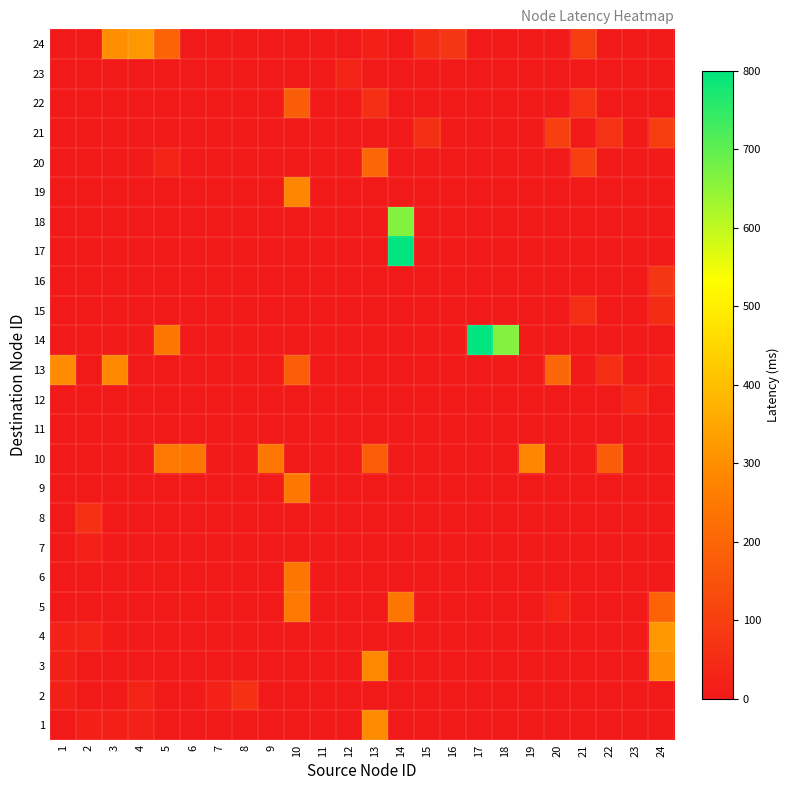

Reading left to right, list all the values displayed in this chart.

1: 1=-1.0	2=18.9	3=19.6	4=22.2	5=-1.0	6=-1.0	7=-1.0	8=-1.0	9=-1.0	10=-1.0	11=-1.0	12=-1.0	13=294.6	14=-1.0	15=-1.0	16=-1.0	17=-1.0	18=-1.0	19=-1.0	20=-1.0	21=-1.0	22=-1.0	23=-1.0	24=-1.0
2: 1=18.9	2=-1.0	3=-1.0	4=27.3	5=-1.0	6=-1.0	7=22.0	8=60.1	9=-1.0	10=-1.0	11=-1.0	12=-1.0	13=-1.0	14=-1.0	15=-1.0	16=-1.0	17=-1.0	18=-1.0	19=-1.0	20=-1.0	21=-1.0	22=-1.0	23=-1.0	24=-1.0
3: 1=19.6	2=-1.0	3=-1.0	4=-1.0	5=-1.0	6=-1.0	7=-1.0	8=-1.0	9=-1.0	10=-1.0	11=-1.0	12=-1.0	13=285.9	14=-1.0	15=-1.0	16=-1.0	17=-1.0	18=-1.0	19=-1.0	20=-1.0	21=-1.0	22=-1.0	23=-1.0	24=300.0
4: 1=22.2	2=27.3	3=-1.0	4=-1.0	5=-1.0	6=-1.0	7=-1.0	8=-1.0	9=-1.0	10=-1.0	11=-1.0	12=-1.0	13=-1.0	14=-1.0	15=-1.0	16=-1.0	17=-1.0	18=-1.0	19=-1.0	20=-1.0	21=-1.0	22=-1.0	23=-1.0	24=316.8
5: 1=-1.0	2=-1.0	3=-1.0	4=-1.0	5=-1.0	6=7.6	7=-1.0	8=-1.0	9=2.6	10=250.6	11=-1.0	12=-1.0	13=-1.0	14=244.6	15=-1.0	16=-1.0	17=-1.0	18=-1.0	19=-1.0	20=27.4	21=-1.0	22=-1.0	23=-1.0	24=194.3
6: 1=-1.0	2=-1.0	3=-1.0	4=-1.0	5=7.6	6=-1.0	7=-1.0	8=-1.0	9=-1.0	10=245.3	11=-1.0	12=-1.0	13=-1.0	14=-1.0	15=-1.0	16=-1.0	17=-1.0	18=-1.0	19=-1.0	20=-1.0	21=-1.0	22=-1.0	23=-1.0	24=-1.0
7: 1=-1.0	2=22.0	3=-1.0	4=-1.0	5=-1.0	6=-1.0	7=-1.0	8=-1.0	9=-1.0	10=-1.0	11=-1.0	12=-1.0	13=-1.0	14=-1.0	15=-1.0	16=-1.0	17=-1.0	18=-1.0	19=-1.0	20=-1.0	21=-1.0	22=-1.0	23=-1.0	24=-1.0
8: 1=-1.0	2=60.1	3=-1.0	4=-1.0	5=-1.0	6=-1.0	7=-1.0	8=-1.0	9=-1.0	10=-1.0	11=-1.0	12=-1.0	13=-1.0	14=-1.0	15=-1.0	16=-1.0	17=-1.0	18=-1.0	19=-1.0	20=-1.0	21=-1.0	22=-1.0	23=-1.0	24=-1.0
9: 1=-1.0	2=-1.0	3=-1.0	4=-1.0	5=2.6	6=-1.0	7=-1.0	8=-1.0	9=-1.0	10=246.9	11=-1.0	12=-1.0	13=-1.0	14=-1.0	15=-1.0	16=-1.0	17=-1.0	18=-1.0	19=-1.0	20=-1.0	21=-1.0	22=-1.0	23=-1.0	24=-1.0
10: 1=-1.0	2=-1.0	3=-1.0	4=-1.0	5=250.6	6=245.3	7=-1.0	8=-1.0	9=246.9	10=-1.0	11=-1.0	12=-1.0	13=180.9	14=0.7	15=-1.0	16=-1.0	17=-1.0	18=-1.0	19=281.8	20=-1.0	21=-1.0	22=178.3	23=-1.0	24=-1.0
11: 1=-1.0	2=-1.0	3=-1.0	4=-1.0	5=-1.0	6=-1.0	7=-1.0	8=-1.0	9=-1.0	10=-1.0	11=-1.0	12=3.3	13=3.3	14=-1.0	15=-1.0	16=-1.0	17=-1.0	18=-1.0	19=-1.0	20=-1.0	21=-1.0	22=-1.0	23=-1.0	24=-1.0
12: 1=-1.0	2=-1.0	3=-1.0	4=-1.0	5=-1.0	6=-1.0	7=-1.0	8=-1.0	9=-1.0	10=-1.0	11=3.3	12=-1.0	13=1.7	14=-1.0	15=-1.0	16=-1.0	17=-1.0	18=-1.0	19=-1.0	20=-1.0	21=-1.0	22=-1.0	23=29.5	24=-1.0
13: 1=294.6	2=-1.0	3=285.9	4=-1.0	5=-1.0	6=-1.0	7=-1.0	8=-1.0	9=-1.0	10=180.9	11=3.3	12=1.7	13=-1.0	14=-1.0	15=-1.0	16=-1.0	17=-1.0	18=-1.0	19=-1.0	20=203.9	21=-1.0	22=58.1	23=-1.0	24=18.2
14: 1=-1.0	2=-1.0	3=-1.0	4=-1.0	5=244.6	6=-1.0	7=-1.0	8=-1.0	9=-1.0	10=0.7	11=-1.0	12=-1.0	13=-1.0	14=-1.0	15=-1.0	16=-1.0	17=799.8	18=663.5	19=-1.0	20=-1.0	21=-1.0	22=-1.0	23=-1.0	24=-1.0
15: 1=-1.0	2=-1.0	3=-1.0	4=-1.0	5=-1.0	6=-1.0	7=-1.0	8=-1.0	9=-1.0	10=-1.0	11=-1.0	12=-1.0	13=-1.0	14=-1.0	15=-1.0	16=-1.0	17=-1.0	18=-1.0	19=-1.0	20=-1.0	21=58.7	22=-1.0	23=-1.0	24=49.3
16: 1=-1.0	2=-1.0	3=-1.0	4=-1.0	5=-1.0	6=-1.0	7=-1.0	8=-1.0	9=-1.0	10=-1.0	11=-1.0	12=-1.0	13=-1.0	14=-1.0	15=-1.0	16=-1.0	17=-1.0	18=-1.0	19=-1.0	20=-1.0	21=-1.0	22=-1.0	23=-1.0	24=75.3
17: 1=-1.0	2=-1.0	3=-1.0	4=-1.0	5=-1.0	6=-1.0	7=-1.0	8=-1.0	9=-1.0	10=-1.0	11=-1.0	12=-1.0	13=-1.0	14=799.8	15=-1.0	16=-1.0	17=-1.0	18=-1.0	19=-1.0	20=-1.0	21=-1.0	22=-1.0	23=-1.0	24=-1.0
18: 1=-1.0	2=-1.0	3=-1.0	4=-1.0	5=-1.0	6=-1.0	7=-1.0	8=-1.0	9=-1.0	10=-1.0	11=-1.0	12=-1.0	13=-1.0	14=663.5	15=-1.0	16=-1.0	17=-1.0	18=-1.0	19=-1.0	20=-1.0	21=-1.0	22=-1.0	23=-1.0	24=-1.0
19: 1=-1.0	2=-1.0	3=-1.0	4=-1.0	5=-1.0	6=-1.0	7=-1.0	8=-1.0	9=-1.0	10=281.8	11=-1.0	12=-1.0	13=-1.0	14=-1.0	15=-1.0	16=-1.0	17=-1.0	18=-1.0	19=-1.0	20=-1.0	21=-1.0	22=-1.0	23=-1.0	24=-1.0
20: 1=-1.0	2=-1.0	3=-1.0	4=-1.0	5=27.4	6=-1.0	7=-1.0	8=-1.0	9=-1.0	10=-1.0	11=-1.0	12=-1.0	13=203.9	14=-1.0	15=-1.0	16=-1.0	17=-1.0	18=-1.0	19=-1.0	20=-1.0	21=101.4	22=-1.0	23=-1.0	24=-1.0
21: 1=-1.0	2=-1.0	3=-1.0	4=-1.0	5=-1.0	6=-1.0	7=-1.0	8=-1.0	9=-1.0	10=-1.0	11=-1.0	12=-1.0	13=-1.0	14=-1.0	15=58.7	16=-1.0	17=-1.0	18=-1.0	19=-1.0	20=101.4	21=-1.0	22=66.2	23=-1.0	24=95.3
22: 1=-1.0	2=-1.0	3=-1.0	4=-1.0	5=-1.0	6=-1.0	7=-1.0	8=-1.0	9=-1.0	10=178.3	11=-1.0	12=-1.0	13=58.1	14=-1.0	15=-1.0	16=-1.0	17=-1.0	18=-1.0	19=-1.0	20=-1.0	21=66.2	22=-1.0	23=-1.0	24=-1.0
23: 1=-1.0	2=-1.0	3=-1.0	4=-1.0	5=-1.0	6=-1.0	7=-1.0	8=-1.0	9=-1.0	10=-1.0	11=-1.0	12=29.5	13=-1.0	14=-1.0	15=-1.0	16=-1.0	17=-1.0	18=-1.0	19=-1.0	20=-1.0	21=-1.0	22=-1.0	23=-1.0	24=-1.0
24: 1=-1.0	2=-1.0	3=300.0	4=316.8	5=194.3	6=-1.0	7=-1.0	8=-1.0	9=-1.0	10=-1.0	11=-1.0	12=-1.0	13=18.2	14=-1.0	15=49.3	16=75.3	17=-1.0	18=-1.0	19=-1.0	20=-1.0	21=95.3	22=-1.0	23=-1.0	24=-1.0